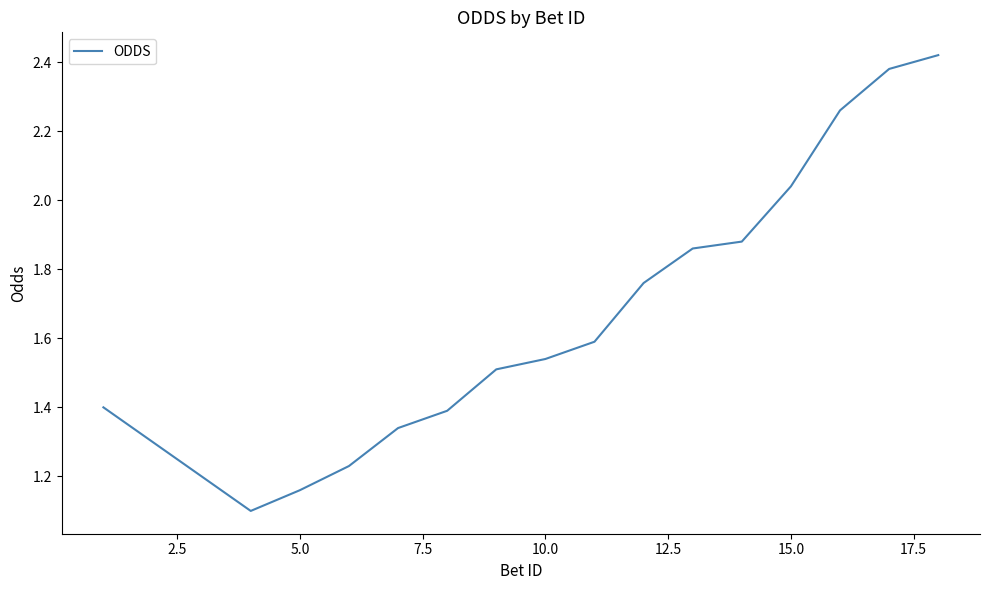

What is the minimum value shown in the chart?

1.1